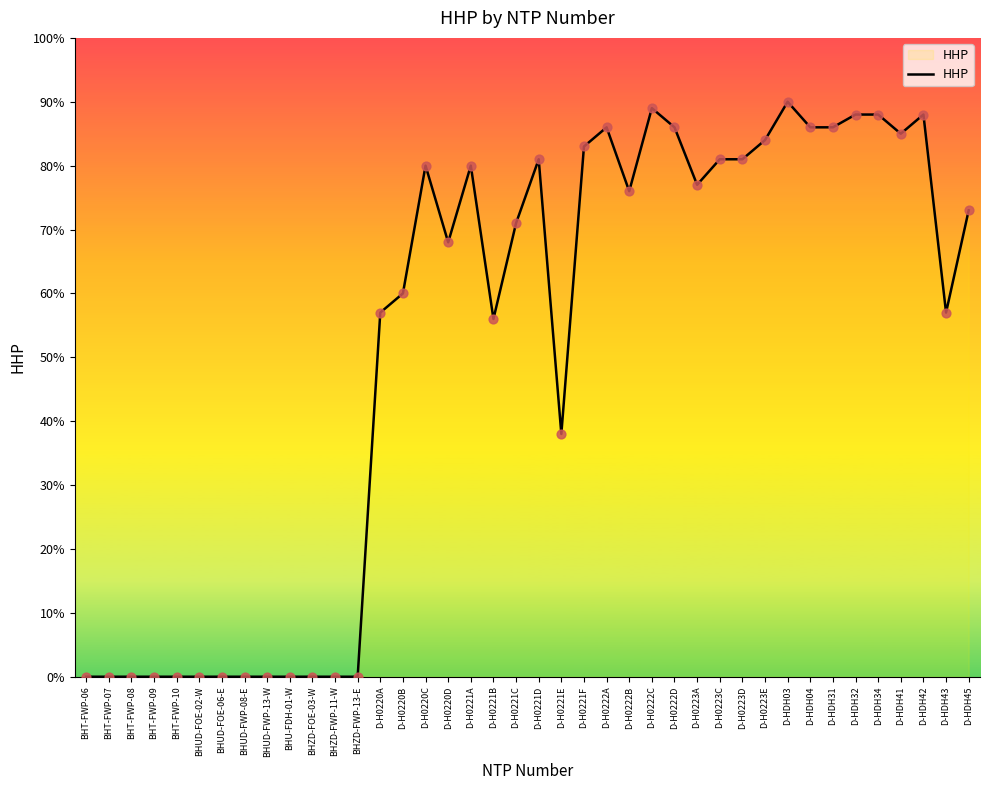

Which has a higher value, BHUD-FWP-08-E or D-HDH41?

D-HDH41